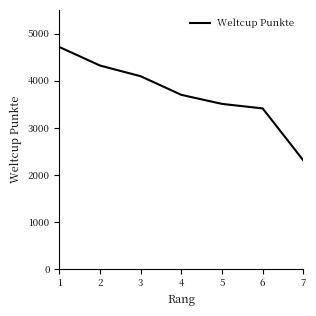

Approximately how many times larger is the value at 6 compared to 3?

0.8